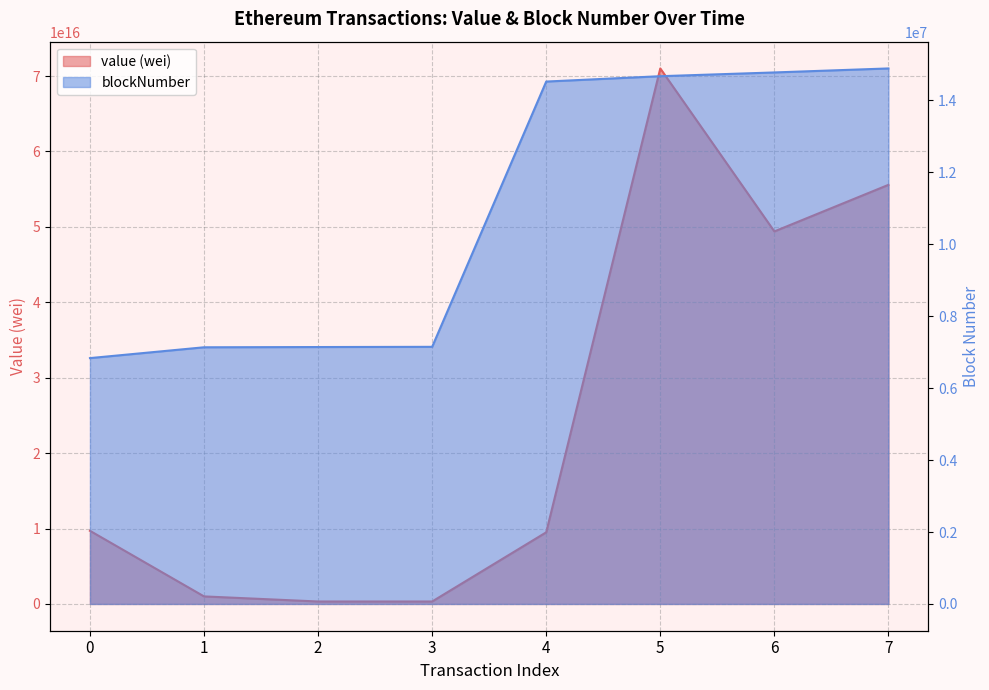

Reading right to left, what are all the values shown in this chart?

value (wei): 55575000000000000	49400000000000000	71012500000000000	9500000000000000	325000000000000	325000000000000	1000000000000000	9700000000000000
blockNumber: 14890234	14778942	14674475	14525571	7149548	7143502	7136792	6835883